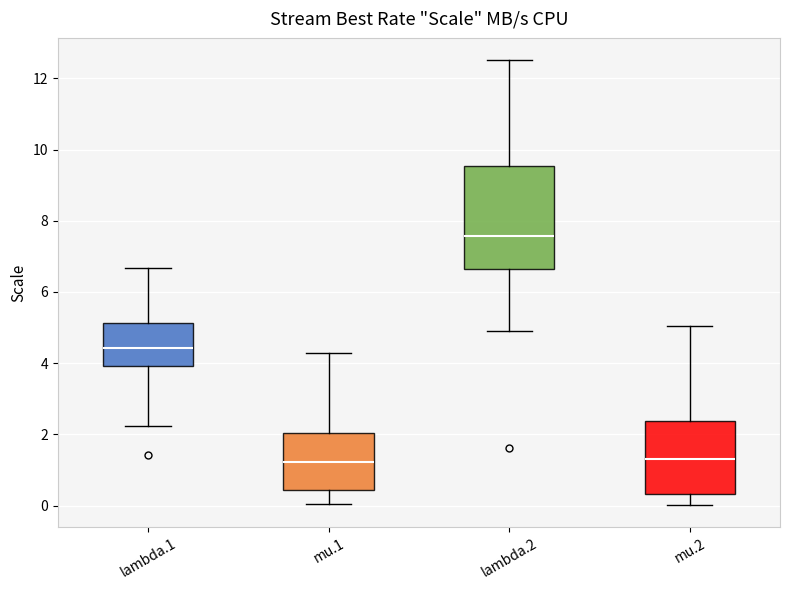

Reading left to right, transcribe this box plot: for each box, give where its median line is, the range the box spans, and where its two whiskers end, as read against the y-axis. The values are not printed on the chart, so give them approximately, as read against the axis.

lambda.1: median 4.4, box 4.0 to 5.2, whiskers 2.2 to 6.6
mu.1: median 1.2, box 0.4 to 2.0, whiskers 0.0 to 4.2
lambda.2: median 7.6, box 6.6 to 9.6, whiskers 4.8 to 12.6
mu.2: median 1.4, box 0.4 to 2.4, whiskers 0.0 to 5.0